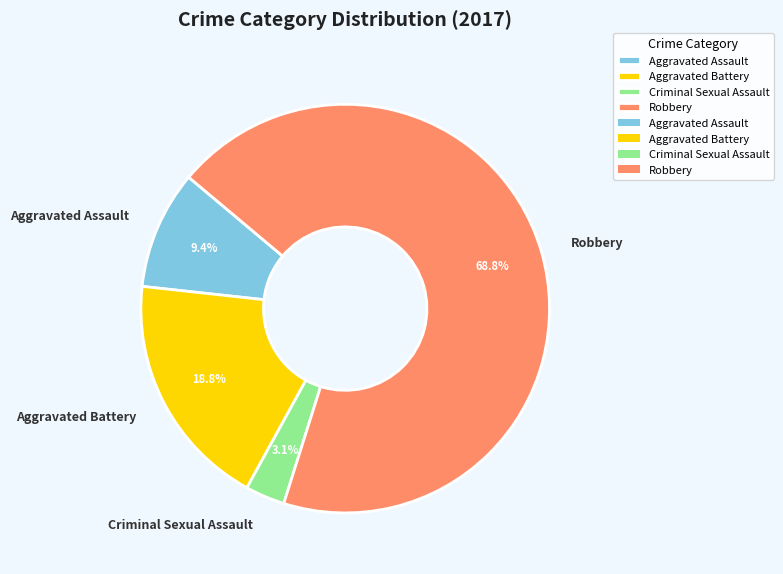

To the nearest percent, what percentage of the pie is Criminal Sexual Assault?

3%